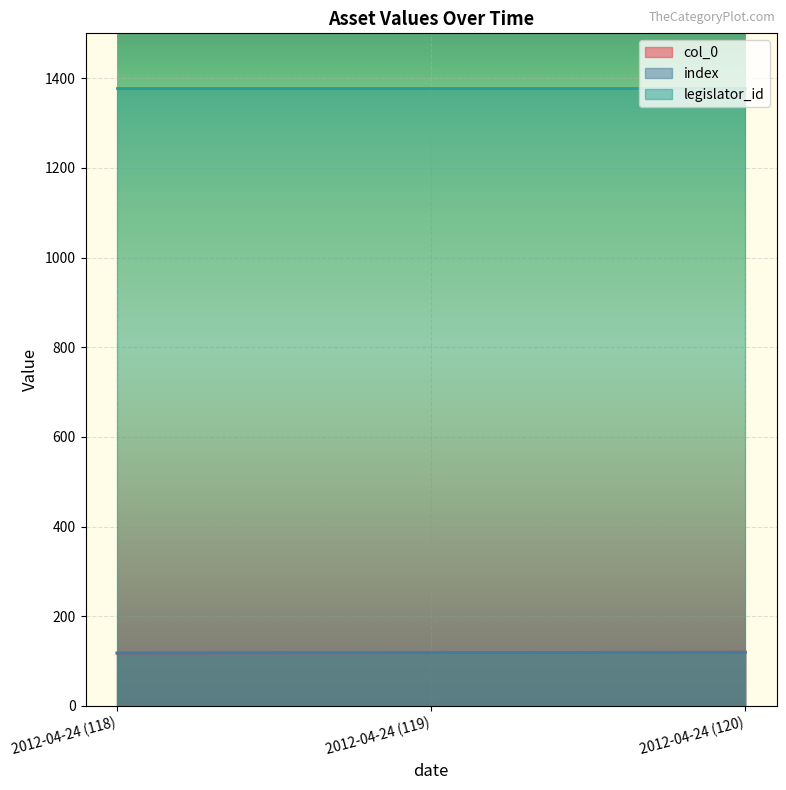

What is the label of the 2nd point from the right?

2012-04-24 (119)